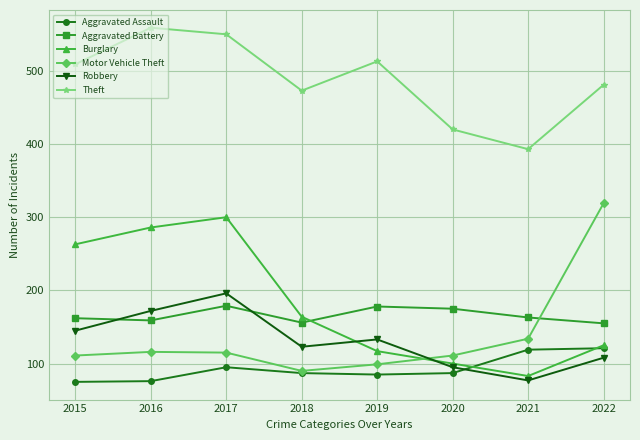

Between 2017 and 2020, which series saw the biggest shift?

Burglary